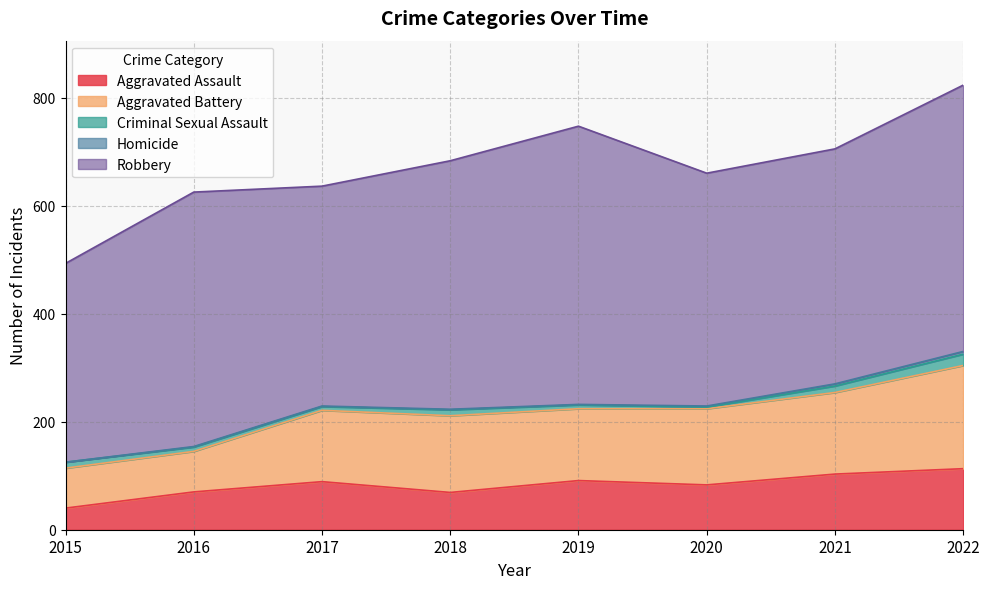

Is it true that Criminal Sexual Assault equals 29 at 2022?

False